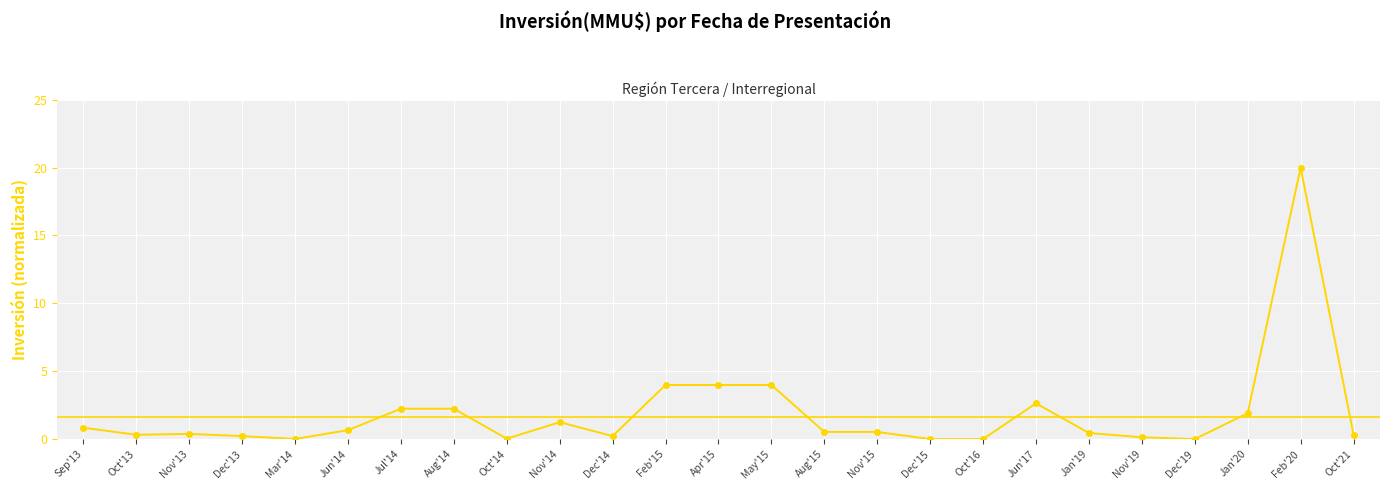

Rank the categories by value from lowest to highest.

Dec'15, Dec'19, Oct'16, Mar'14, Oct'14, Nov'19, Dec'13, Dec'14, Oct'13, Oct'21, Nov'13, Jan'19, Aug'15, Nov'15, Jun'14, Sep'13, Nov'14, Jan'20, Jul'14, Aug'14, Jun'17, Feb'15, Apr'15, May'15, Feb'20